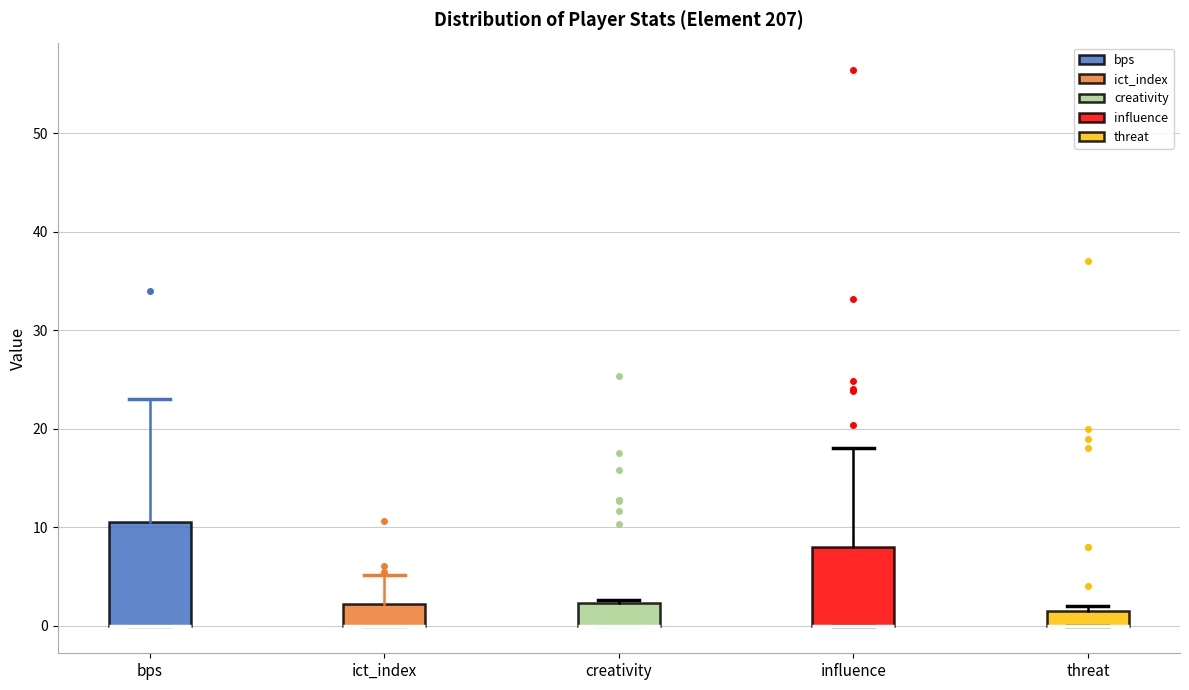

Comparing the boxes themselves (not the whiskers), which one is the tallest?

bps